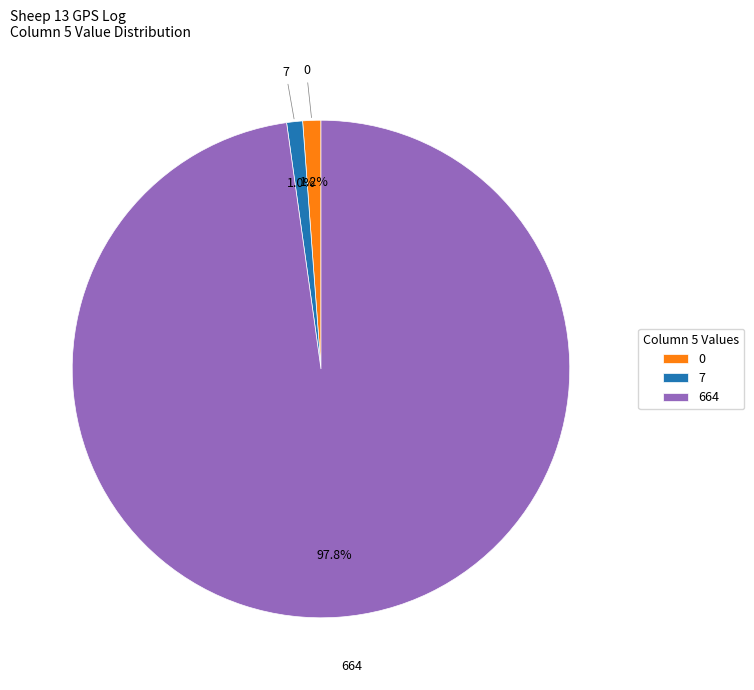

Does 7 account for over 50% of the chart?

No